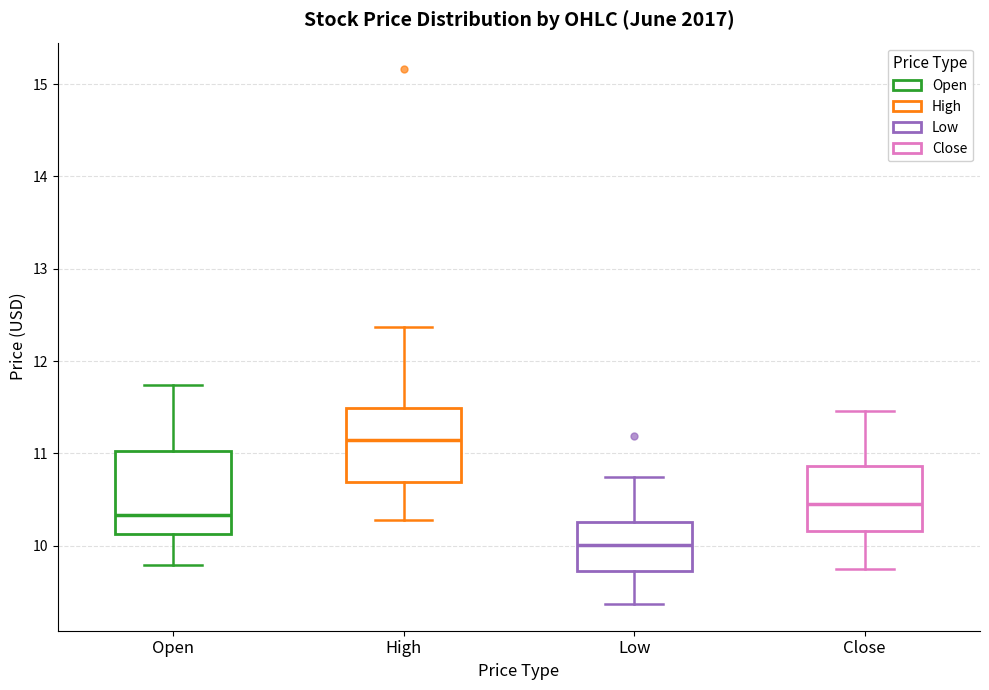

Where does the lower whisker of the box for Low end on the y-axis? The values are not printed on the chart, so give them approximately, as read against the axis.

9.4